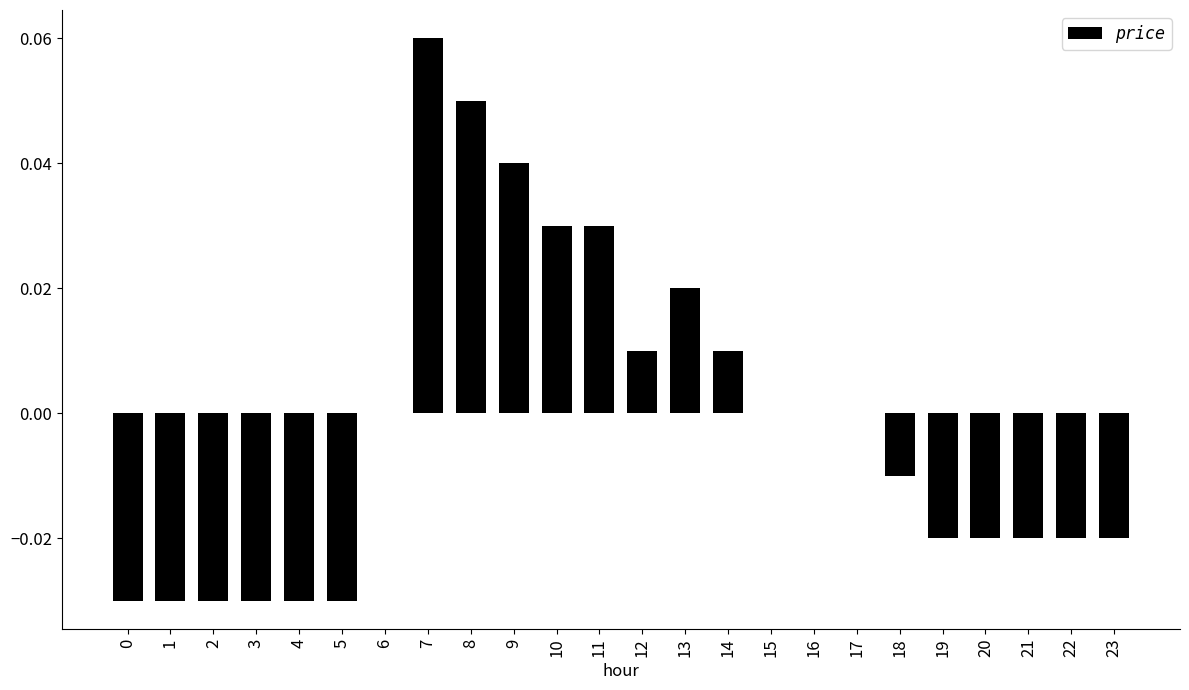

True or false: the data shows -0.0 at 19.

True